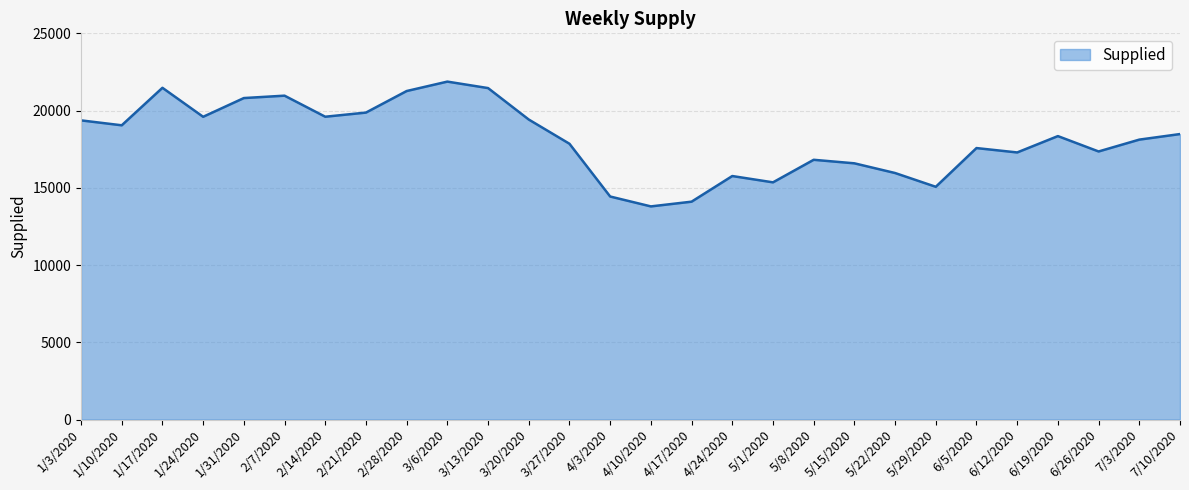

What is the difference between the values at 3/6/2020 and 4/10/2020?

8078